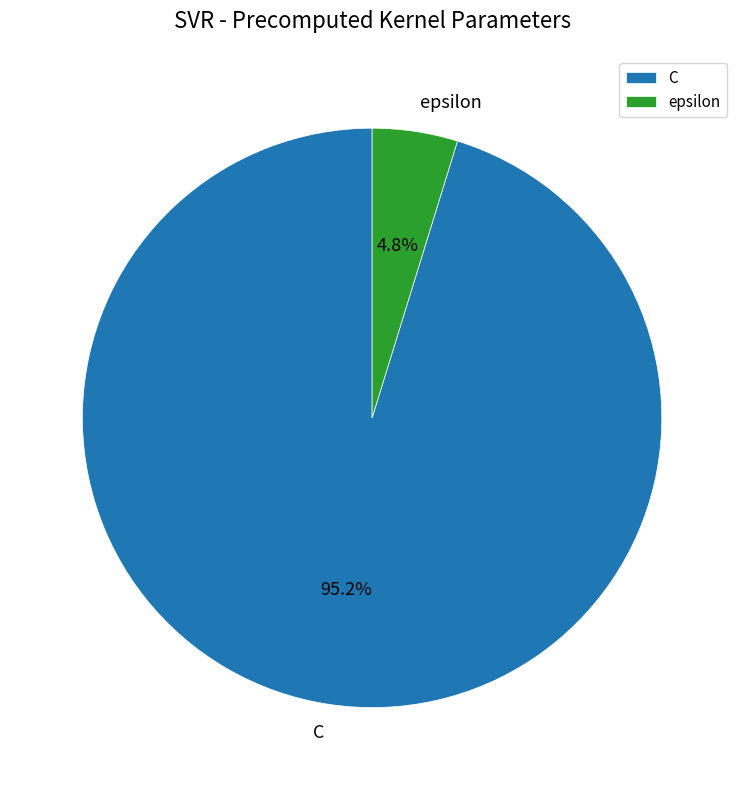

Between C and epsilon, which is larger?

C